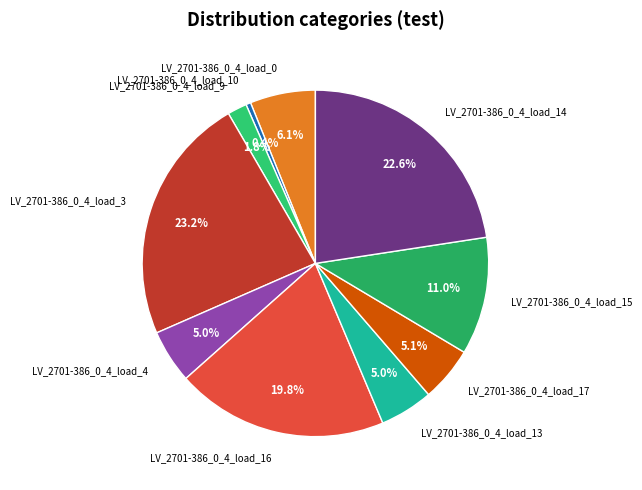

Count the number of slices in the pie.

10